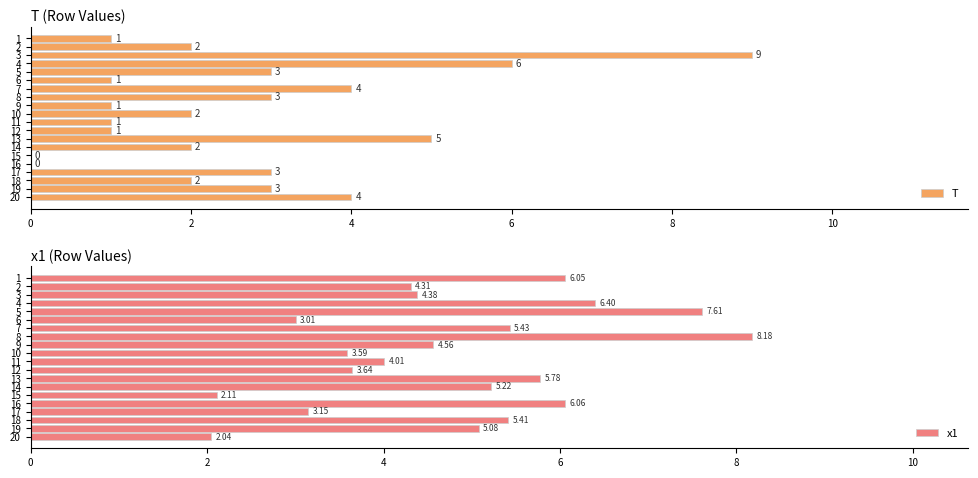

Count the number of data series in this chart.

2